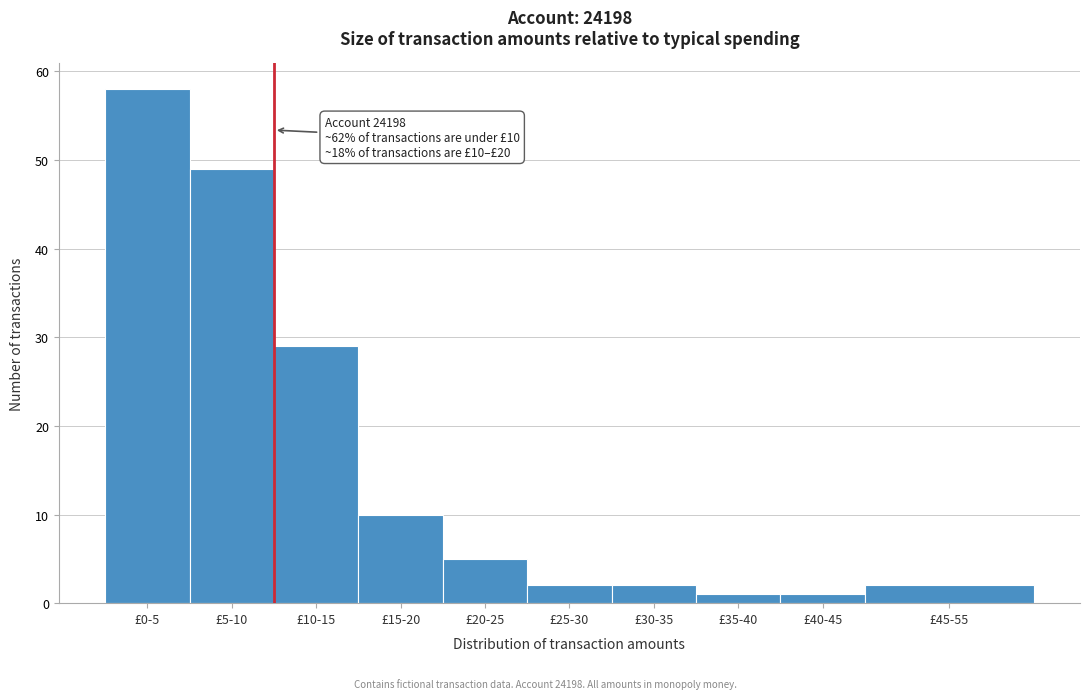

Reading left to right, what are all the values shown in this chart?

£0-5=58	£5-10=49	£10-15=29	£15-20=10	£20-25=5	£25-30=2	£30-35=2	£35-40=1	£40-45=1	£45-55=2